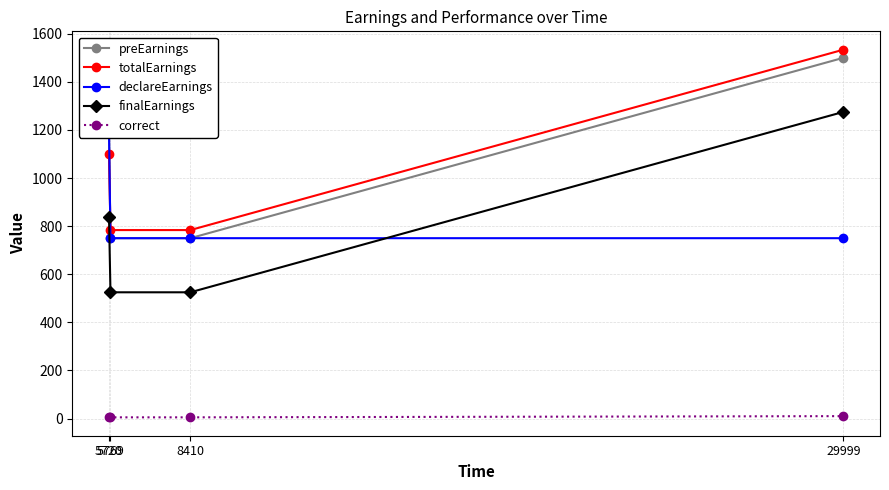

Which series changed the most between 5720 and 8410?

preEarnings